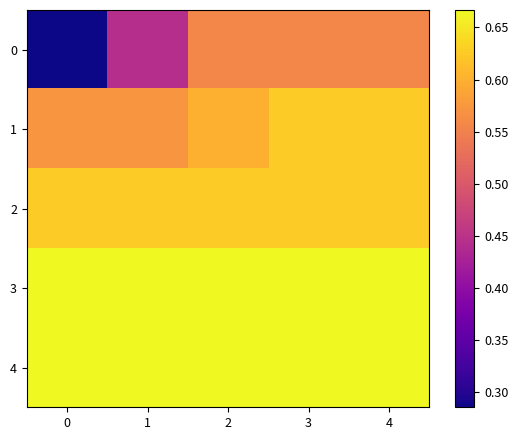

Reading left to right, list all the values displayed in this chart.

0: 0=0.3	1=0.4	2=0.6	3=0.6	4=0.6
1: 0=0.6	1=0.6	2=0.6	3=0.6	4=0.6
2: 0=0.6	1=0.6	2=0.6	3=0.6	4=0.6
3: 0=0.7	1=0.7	2=0.7	3=0.7	4=0.7
4: 0=0.7	1=0.7	2=0.7	3=0.7	4=0.7